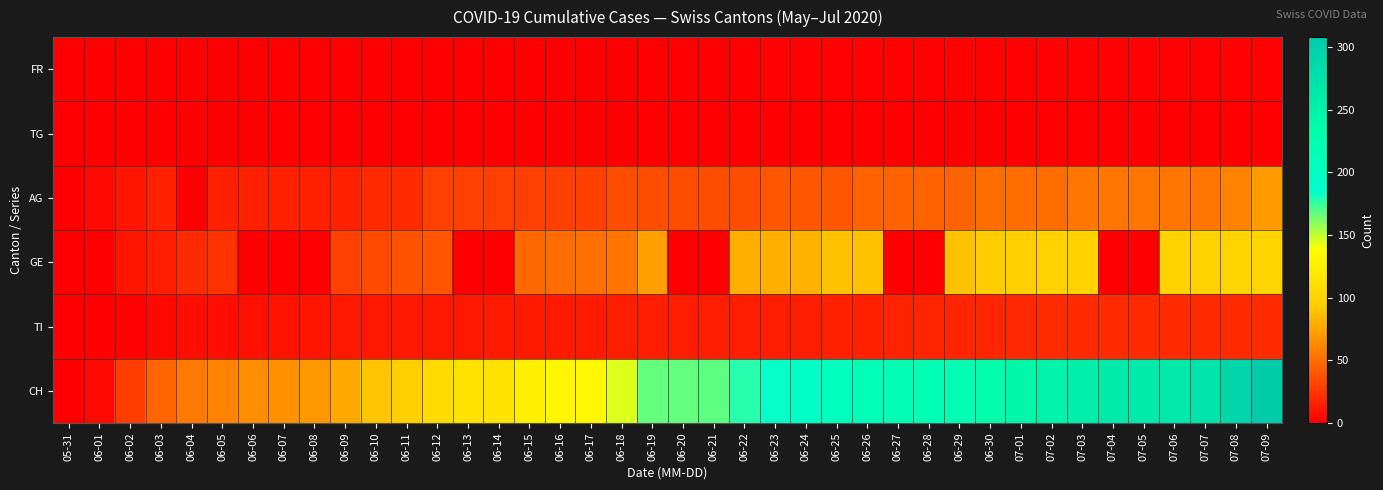

Reading left to right, extract all data points from this chart.

FR: 05-31=0	06-01=0	06-02=0	06-03=0	06-04=0	06-05=0	06-06=0	06-07=0	06-08=0	06-09=0	06-10=0	06-11=0	06-12=0	06-13=0	06-14=0	06-15=0	06-16=0	06-17=1	06-18=1	06-19=1	06-20=1	06-21=1	06-22=1	06-23=2	06-24=2	06-25=2	06-26=2	06-27=2	06-28=2	06-29=2	06-30=2	07-01=2	07-02=2	07-03=2	07-04=2	07-05=2	07-06=2	07-07=2	07-08=2	07-09=2
TG: 05-31=0	06-01=0	06-02=0	06-03=0	06-04=0	06-05=0	06-06=0	06-07=0	06-08=0	06-09=0	06-10=0	06-11=0	06-12=0	06-13=0	06-14=0	06-15=0	06-16=0	06-17=0	06-18=0	06-19=0	06-20=0	06-21=0	06-22=0	06-23=0	06-24=0	06-25=0	06-26=0	06-27=0	06-28=0	06-29=0	06-30=0	07-01=0	07-02=0	07-03=0	07-04=0	07-05=0	07-06=0	07-07=0	07-08=0	07-09=0
AG: 05-31=0	06-01=5	06-02=10	06-03=15	06-04=0	06-05=15	06-06=15	06-07=15	06-08=15	06-09=15	06-10=20	06-11=20	06-12=30	06-13=30	06-14=30	06-15=30	06-16=30	06-17=30	06-18=35	06-19=35	06-20=35	06-21=35	06-22=35	06-23=40	06-24=40	06-25=40	06-26=45	06-27=45	06-28=45	06-29=45	06-30=50	07-01=50	07-02=50	07-03=55	07-04=55	07-05=55	07-06=55	07-07=55	07-08=60	07-09=70
GE: 05-31=0	06-01=0	06-02=10	06-03=14	06-04=20	06-05=24	06-06=0	06-07=0	06-08=0	06-09=29	06-10=34	06-11=38	06-12=39	06-13=0	06-14=0	06-15=47	06-16=50	06-17=51	06-18=54	06-19=73	06-20=0	06-21=0	06-22=80	06-23=80	06-24=81	06-25=88	06-26=89	06-27=0	06-28=0	06-29=89	06-30=93	07-01=96	07-02=98	07-03=98	07-04=0	07-05=0	07-06=99	07-07=99	07-08=101	07-09=101
TI: 05-31=0	06-01=0	06-02=2	06-03=4	06-04=7	06-05=7	06-06=8	06-07=9	06-08=10	06-09=11	06-10=12	06-11=12	06-12=12	06-13=12	06-14=13	06-15=13	06-16=13	06-17=13	06-18=14	06-19=14	06-20=14	06-21=14	06-22=14	06-23=14	06-24=14	06-25=15	06-26=15	06-27=16	06-28=17	06-29=17	06-30=17	07-01=19	07-02=20	07-03=20	07-04=20	07-05=20	07-06=20	07-07=20	07-08=20	07-09=20
CH: 05-31=0	06-01=6	06-02=28	06-03=46	06-04=56	06-05=60	06-06=64	06-07=66	06-08=69	06-09=76	06-10=90	06-11=96	06-12=108	06-13=112	06-14=114	06-15=126	06-16=130	06-17=133	06-18=145	06-19=167	06-20=167	06-21=168	06-22=177	06-23=183	06-24=194	06-25=204	06-26=212	06-27=215	06-28=216	06-29=218	06-30=231	07-01=243	07-02=249	07-03=255	07-04=260	07-05=261	07-06=264	07-07=272	07-08=292	07-09=308